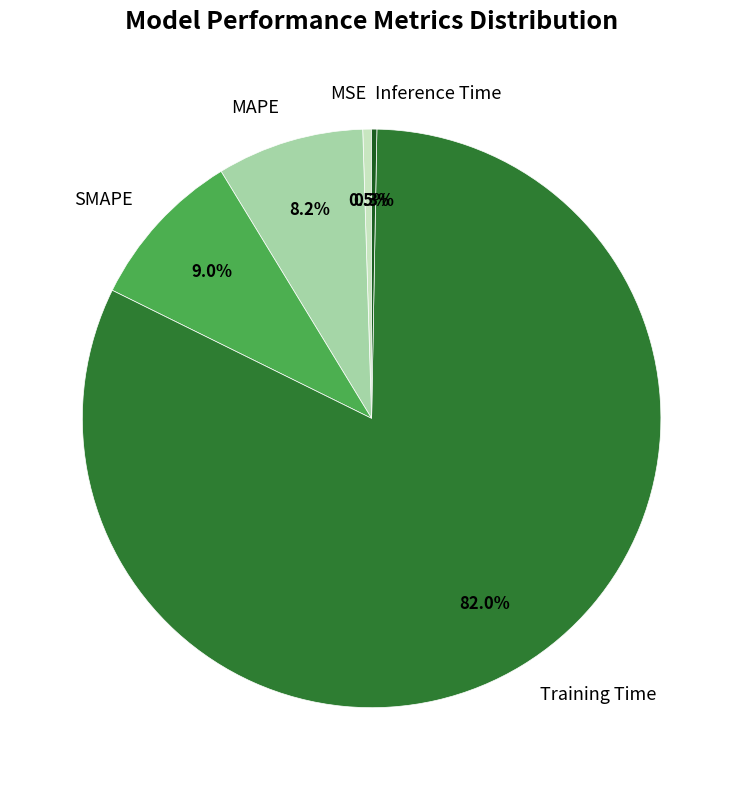

What is the largest slice in the pie chart?

Training Time